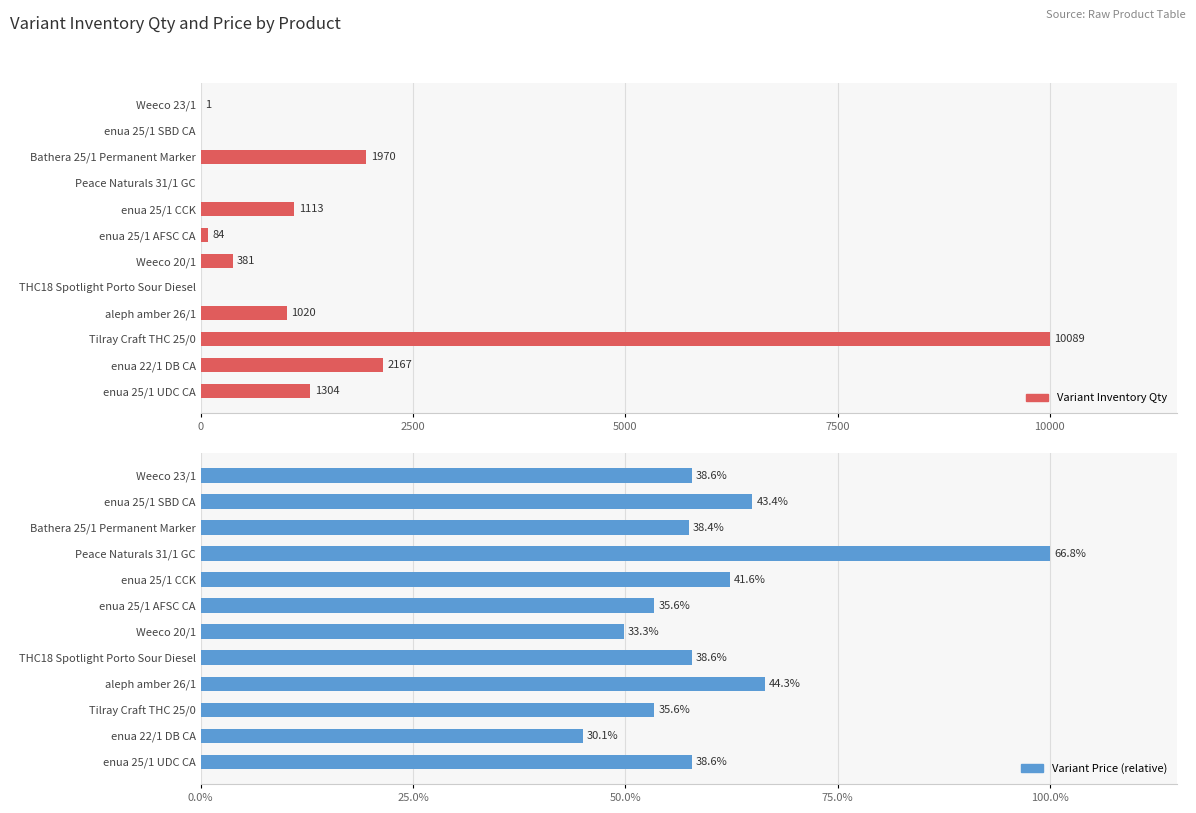

What is the approximate value of Variant Price at THC18 Spotlight Porto Sour Diesel?

57.8